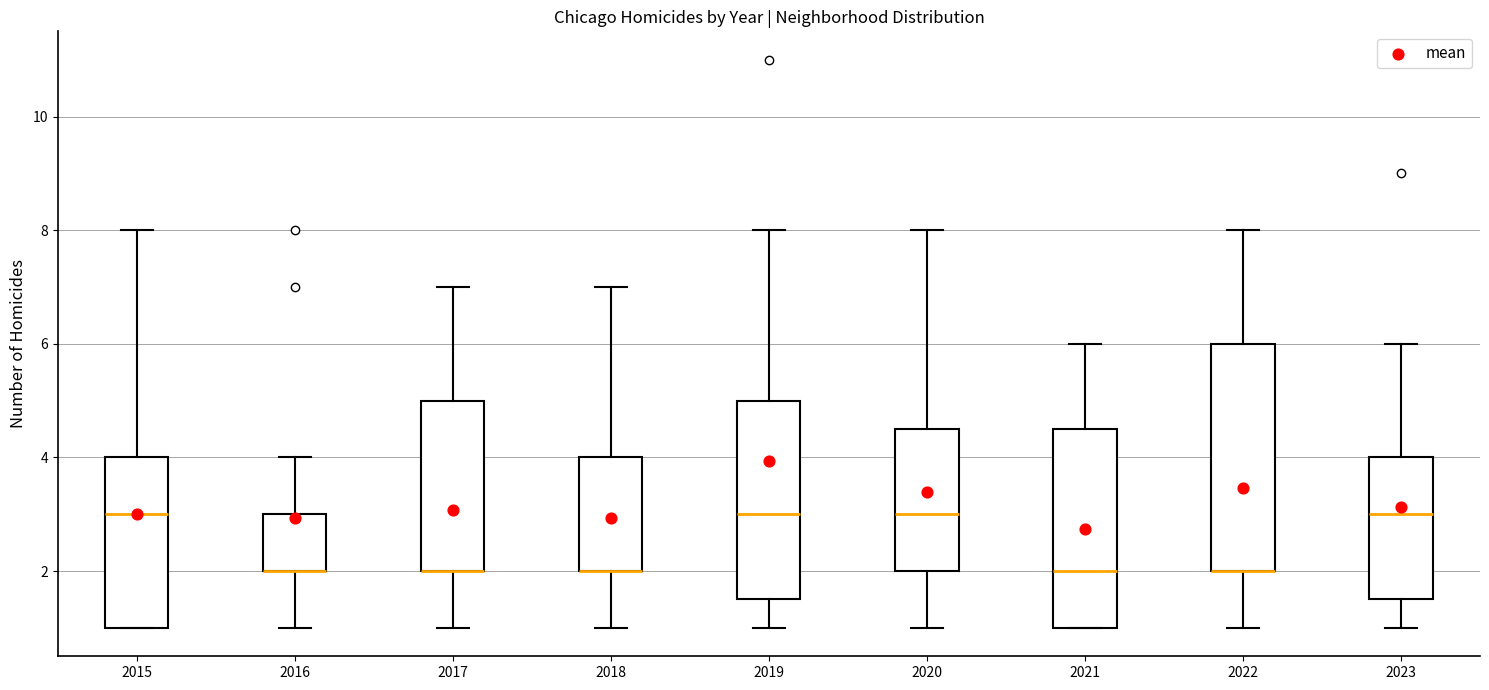

Reading left to right, read every box against the y-axis: the position of its median line, the range the box covers, and the ends of its whiskers. The values are not printed on the chart, so give them approximately, as read against the axis.

2015: median 3.0, box 1.0 to 4.0, whiskers 1.0 to 8.0
2016: median 2.0 (drawn on the box's lower edge), box 2.0 to 3.0, whiskers 1.0 to 4.0
2017: median 2.0 (drawn on the box's lower edge), box 2.0 to 5.0, whiskers 1.0 to 7.0
2018: median 2.0 (drawn on the box's lower edge), box 2.0 to 4.0, whiskers 1.0 to 7.0
2019: median 3.0, box 1.6 to 5.0, whiskers 1.0 to 8.0
2020: median 3.0, box 2.0 to 4.6, whiskers 1.0 to 8.0
2021: median 2.0, box 1.0 to 4.6, whiskers 1.0 to 6.0
2022: median 2.0 (drawn on the box's lower edge), box 2.0 to 6.0, whiskers 1.0 to 8.0
2023: median 3.0, box 1.6 to 4.0, whiskers 1.0 to 6.0